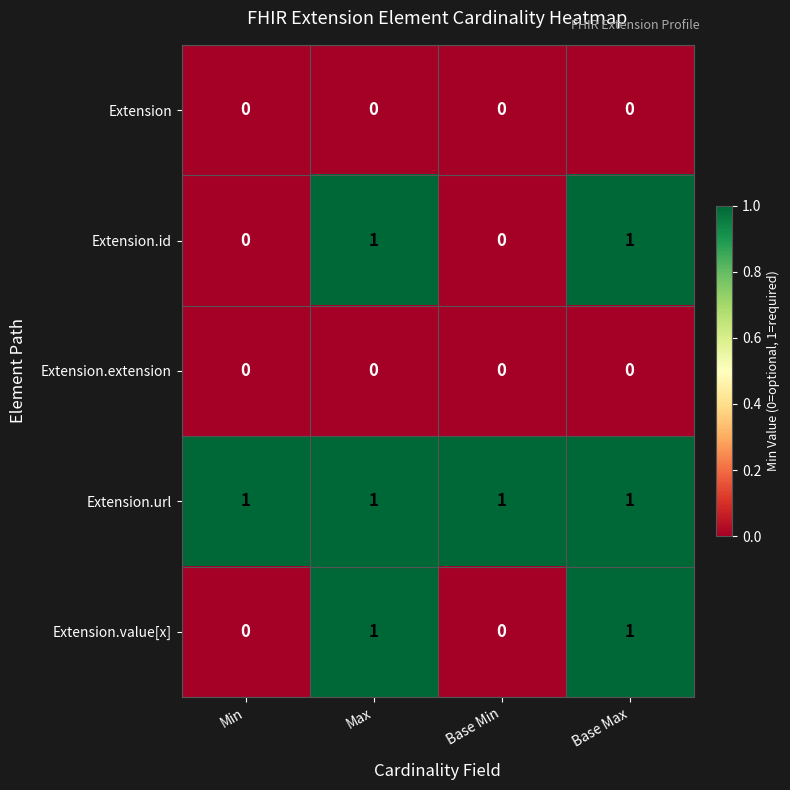

Reading left to right, what are all the values shown in this chart?

Extension: 0	0	0	0
Extension.id: 0	1	0	1
Extension.extension: 0	0	0	0
Extension.url: 1	1	1	1
Extension.value[x]: 0	1	0	1